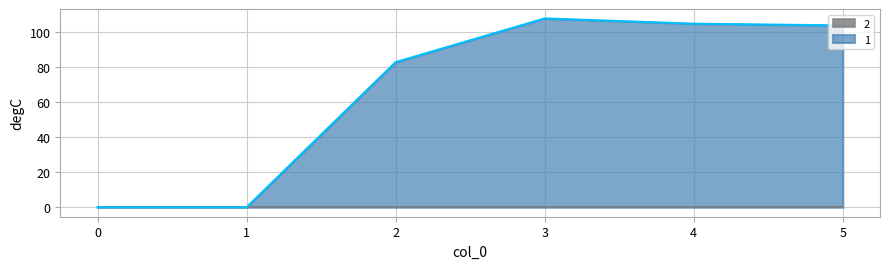

How many values in the 1 series exceed 104?

2